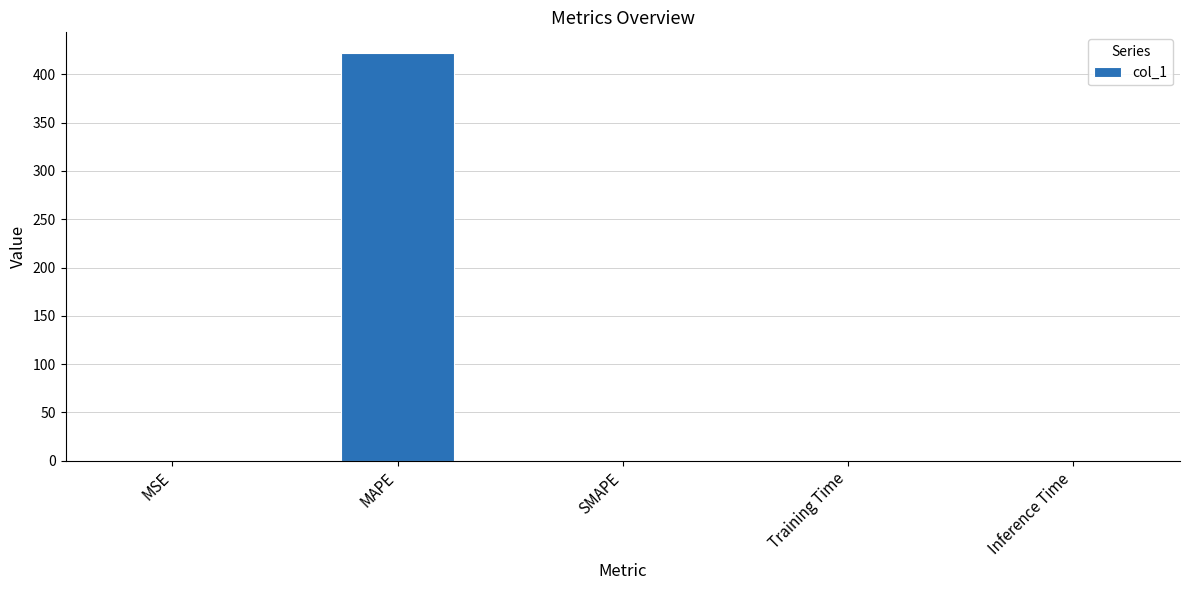

Which label corresponds to the largest value in the chart?

MAPE